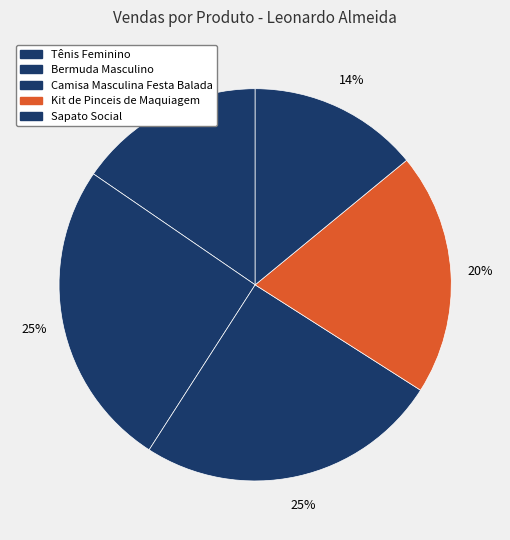

To the nearest percent, what portion does Kit de Pinceis de Maquiagem represent?

20%